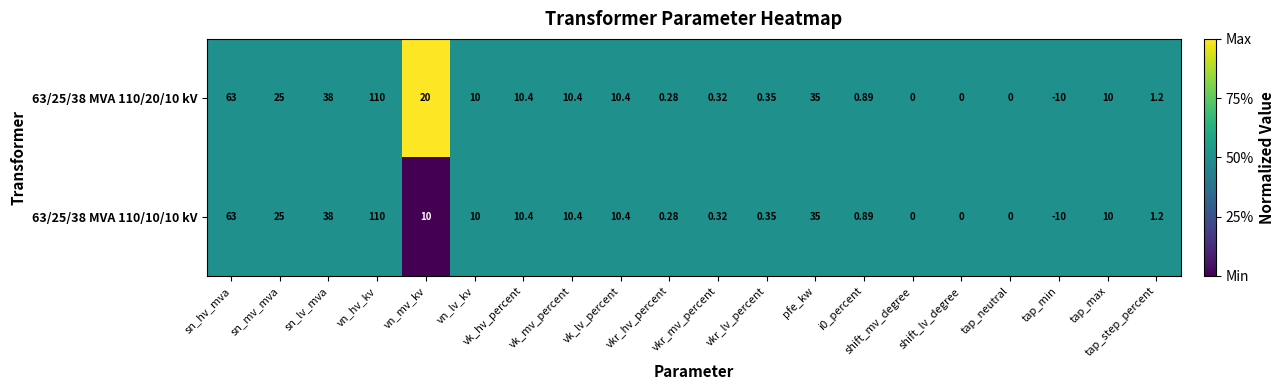

At which label does 63/25/38 MVA 110/10/10 kV first exceed 10?

sn_hv_mva